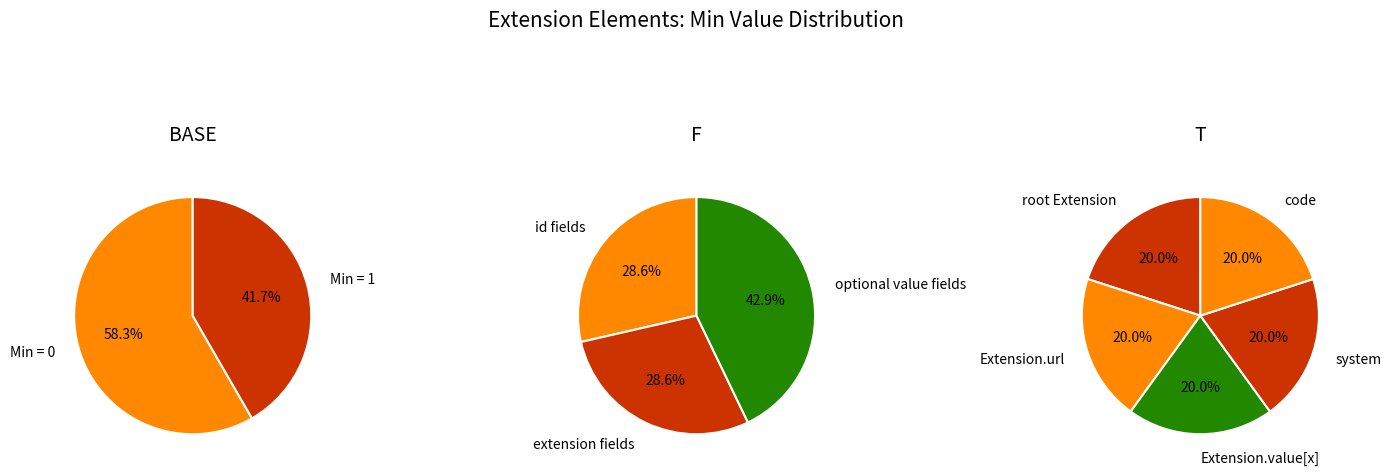

Is the sum of Extension.value[x].id and Extension.value[x].system greater than half?

No